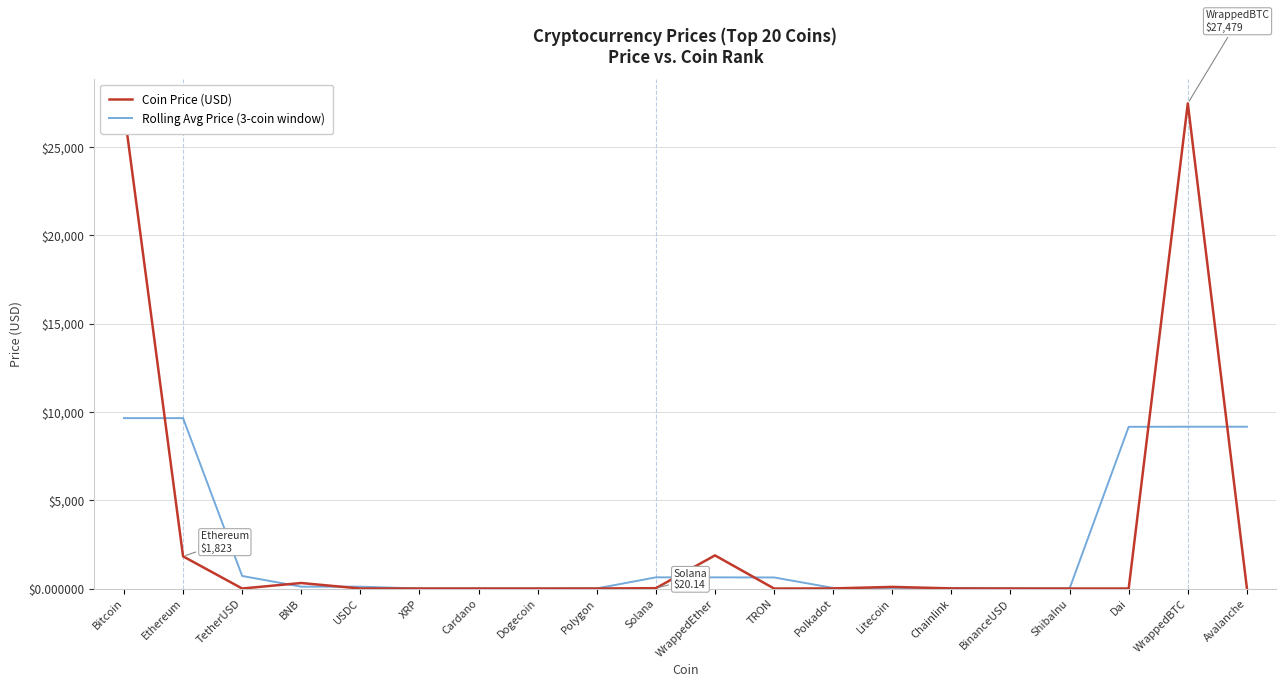

What is the maximum value shown in the chart?

27479.1